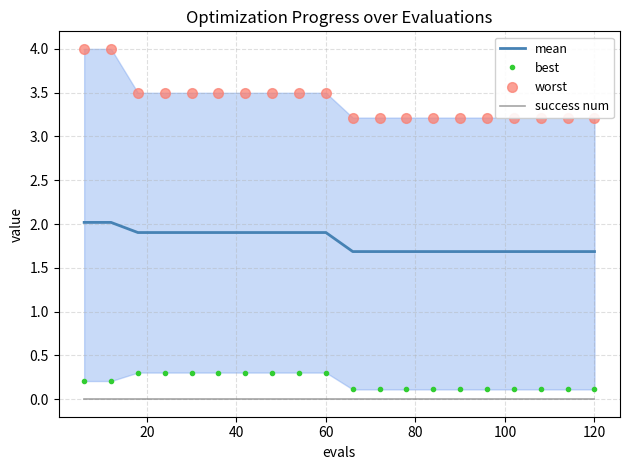

What are all the series names shown in the legend?

mean, best, worst, success num